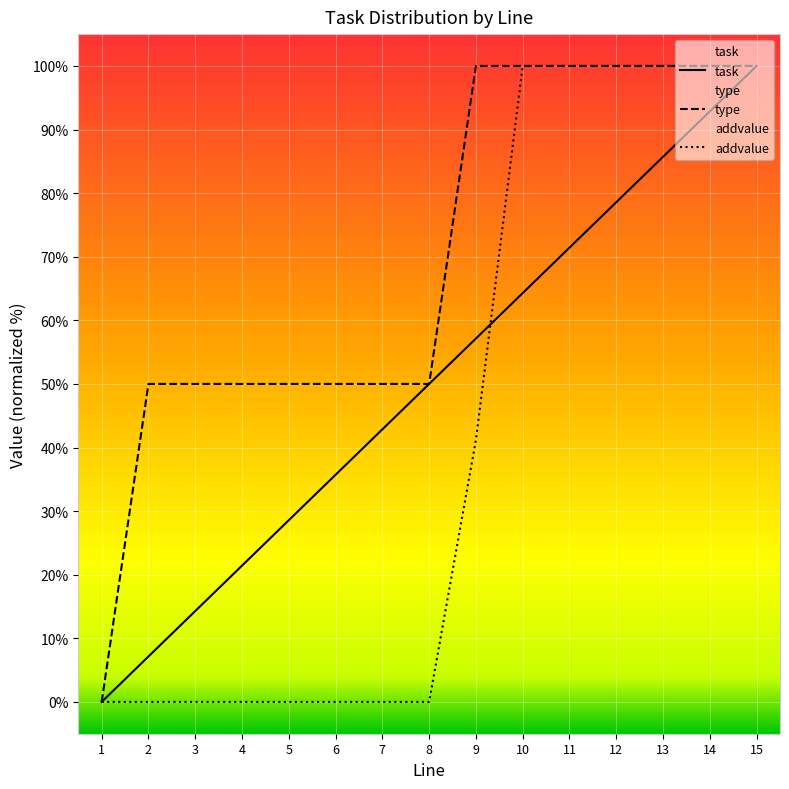

Where is addvalue nearest to the value 50?

9